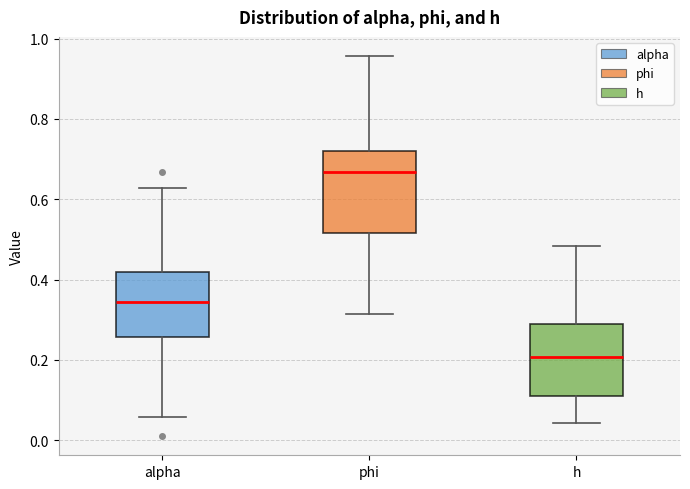

Reading left to right, transcribe this box plot: for each box, give where its median line is, the range the box spans, and where its two whiskers end, as read against the y-axis. The values are not printed on the chart, so give them approximately, as read against the axis.

alpha: median 0.34, box 0.26 to 0.42, whiskers 0.06 to 0.62
phi: median 0.66, box 0.52 to 0.72, whiskers 0.32 to 0.96
h: median 0.20, box 0.12 to 0.28, whiskers 0.04 to 0.48